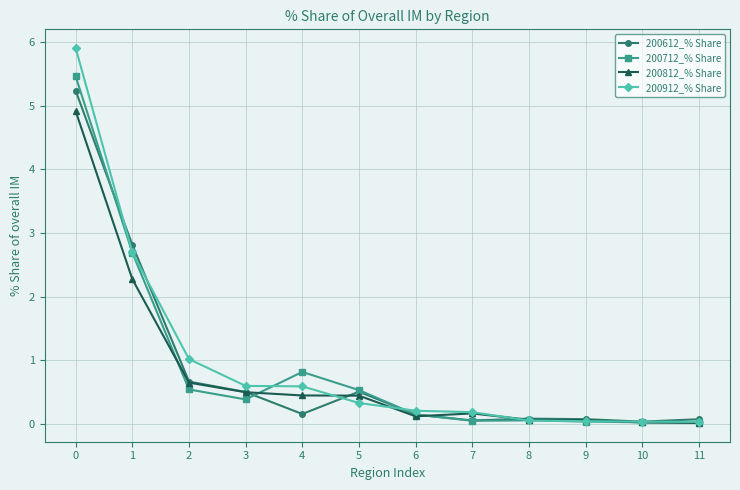

What is the highest value of the 200912_% Share series?

5.9